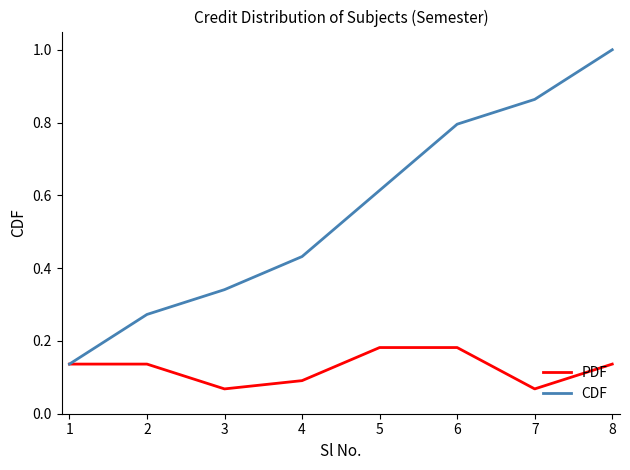

At 8, list the series in order from smallest to largest.

PDF, CDF